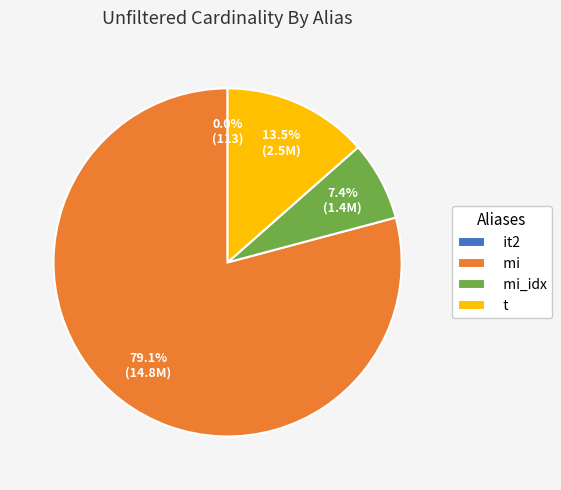

Is there any slice that represents more than half of the pie?

Yes